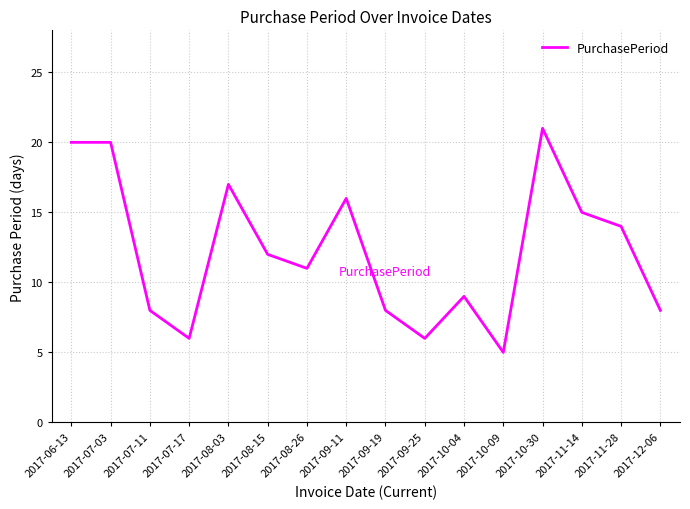

True or false: the data shows 9 at 2017-10-04.

True